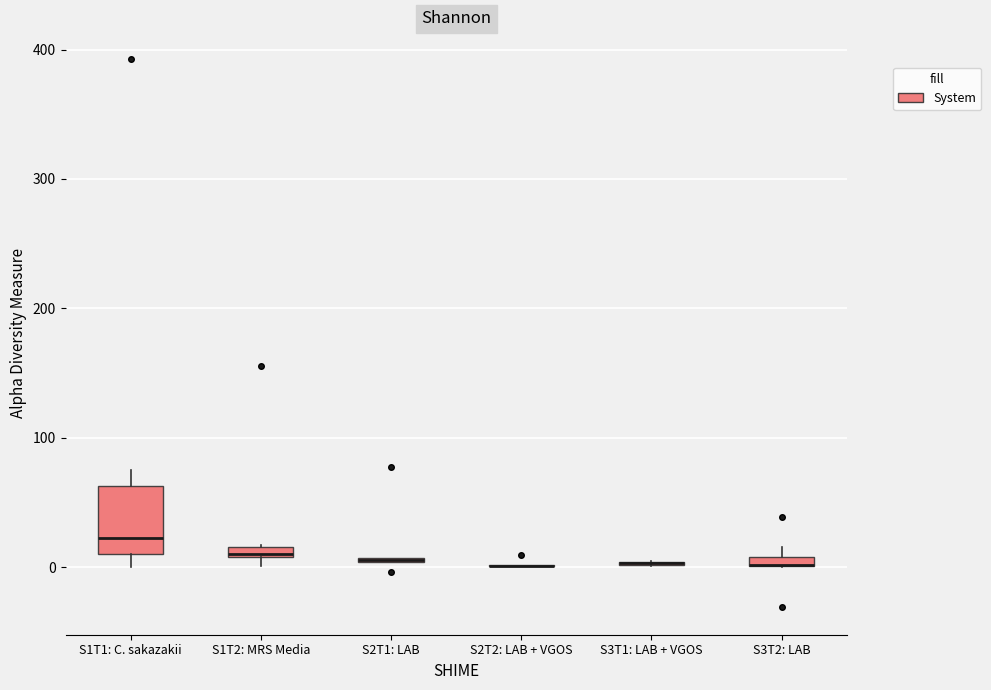

Comparing the boxes themselves (not the whiskers), which one is the tallest?

S1T1: C. sakazakii